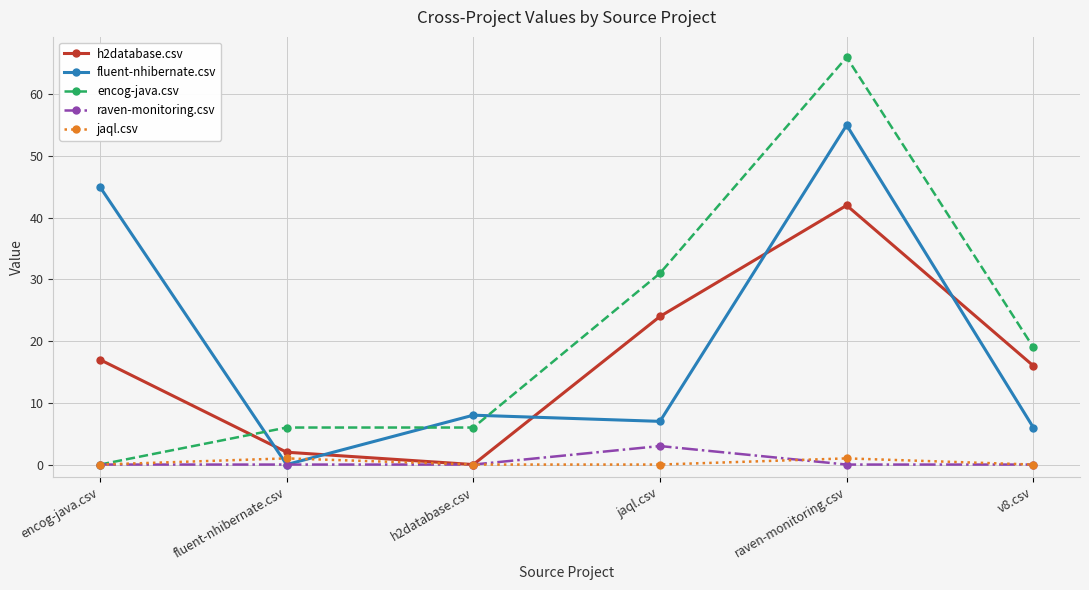

Read the jaql.csv value at fluent-nhibernate.csv.

1